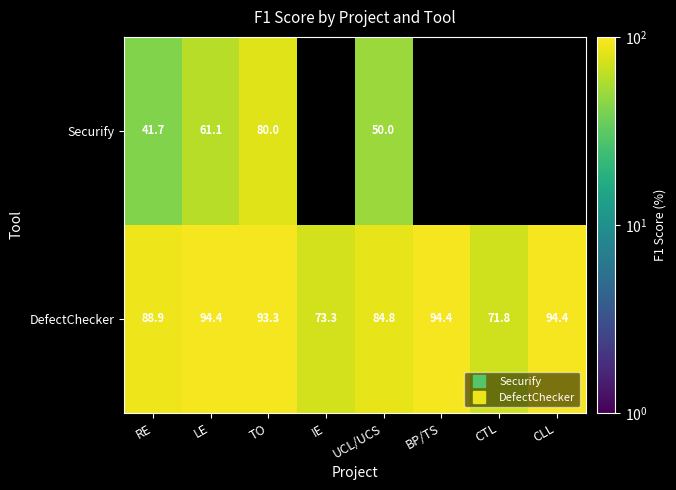

Which series has the widest spread of values?

Securify